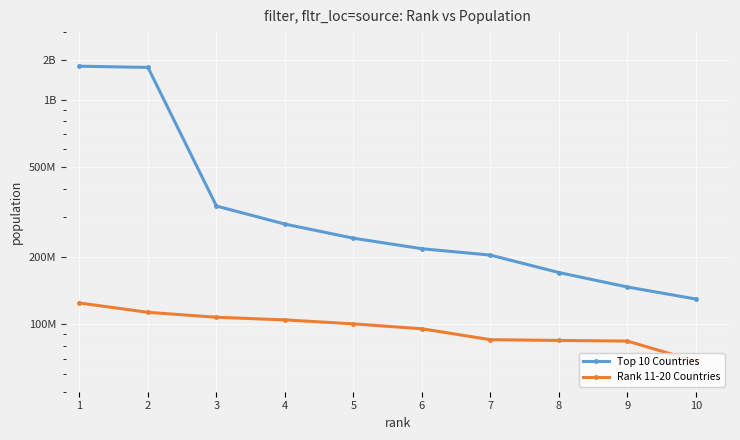

What is the minimum value shown in the chart?

68373000